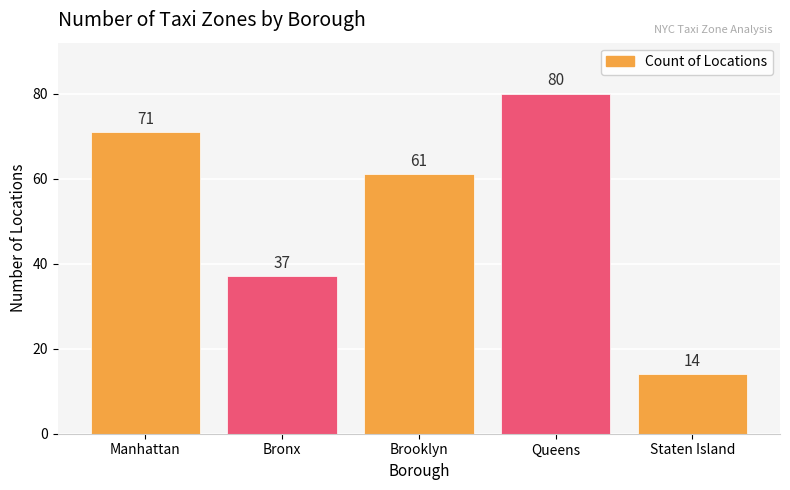

Rank the categories by value from lowest to highest.

Staten Island, Bronx, Brooklyn, Manhattan, Queens